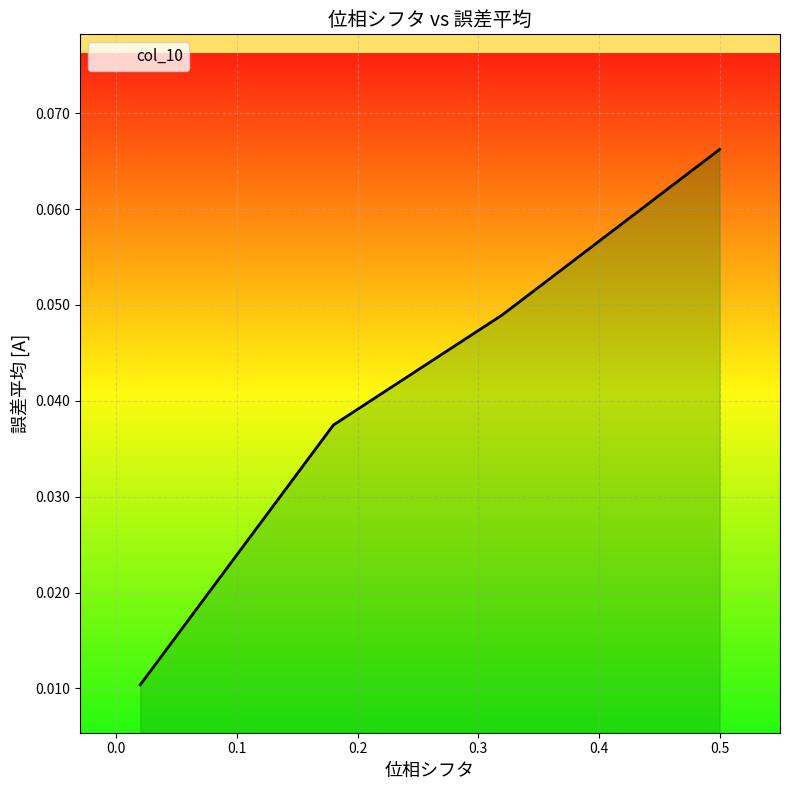

What is the label of the 2nd point from the right?

0.32